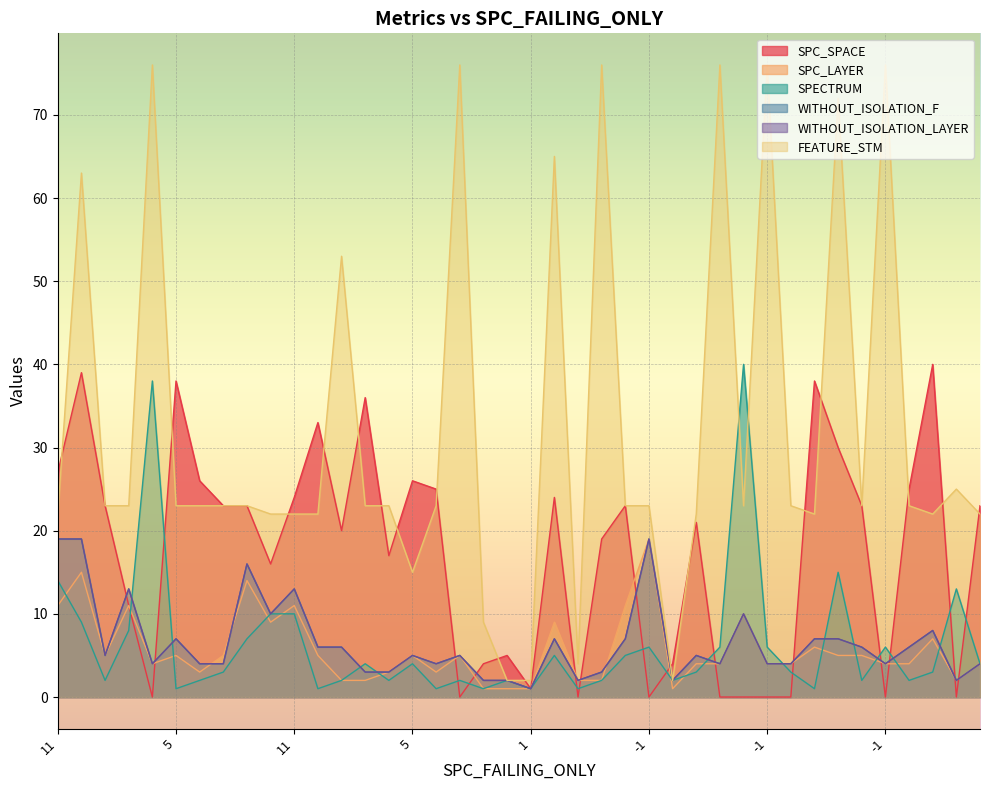

What is the value of the SPC_LAYER point at the 17th from the left?

3